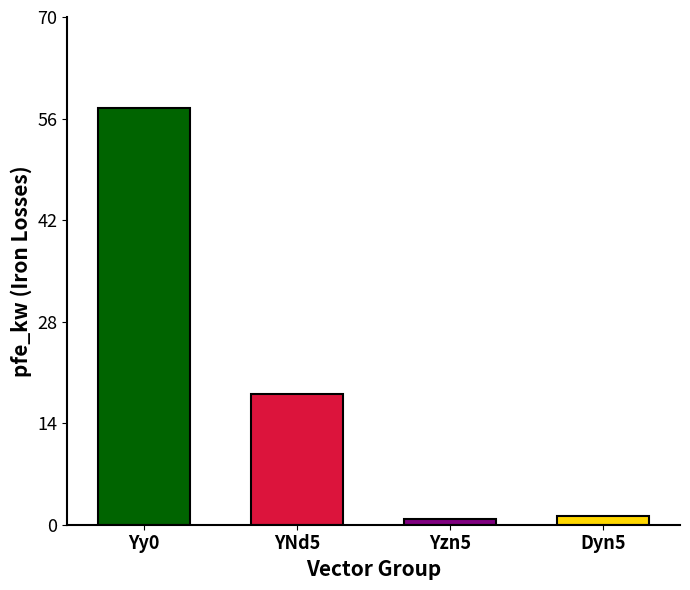

The chart shows a value of 18.0 at YNd5. True or false?

True